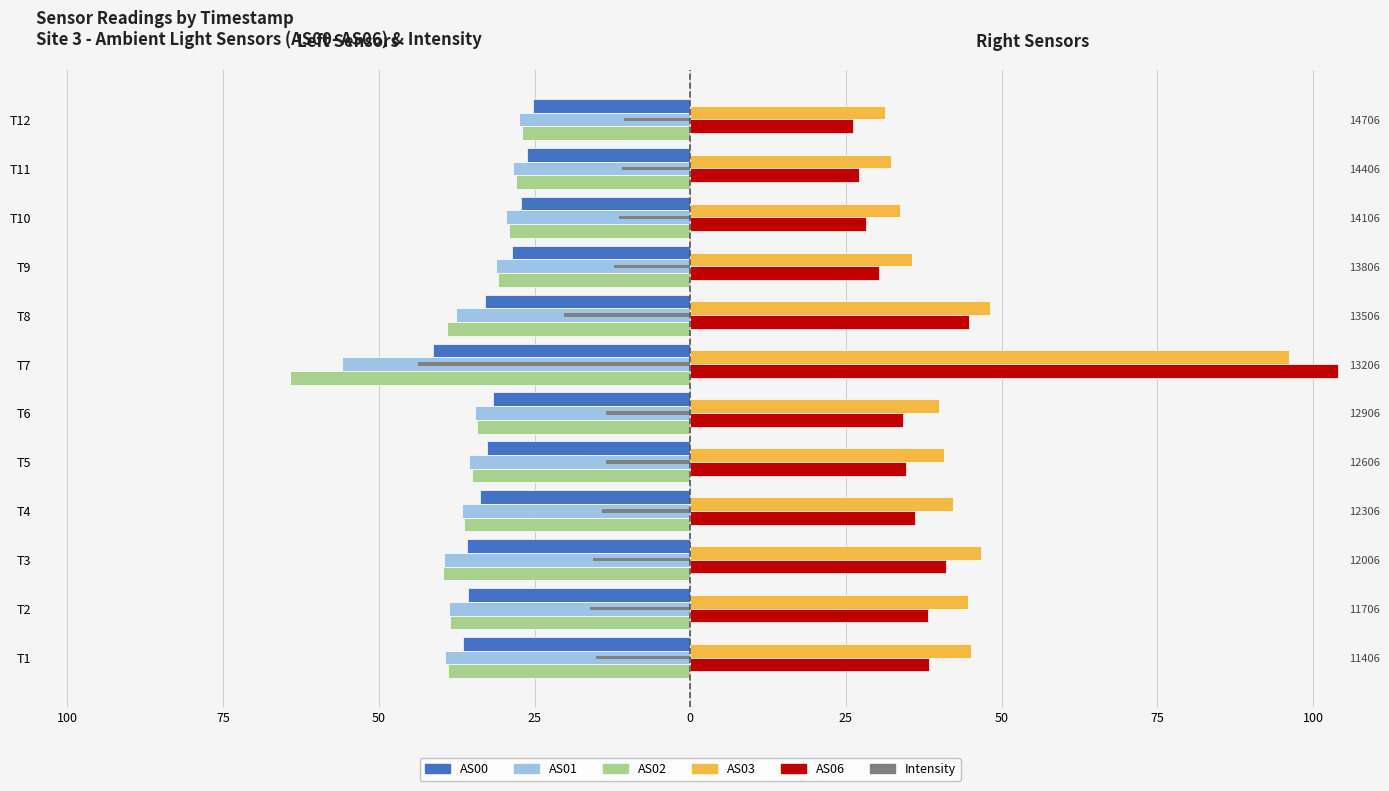

At how many categories does at least one series exceed -55?

12